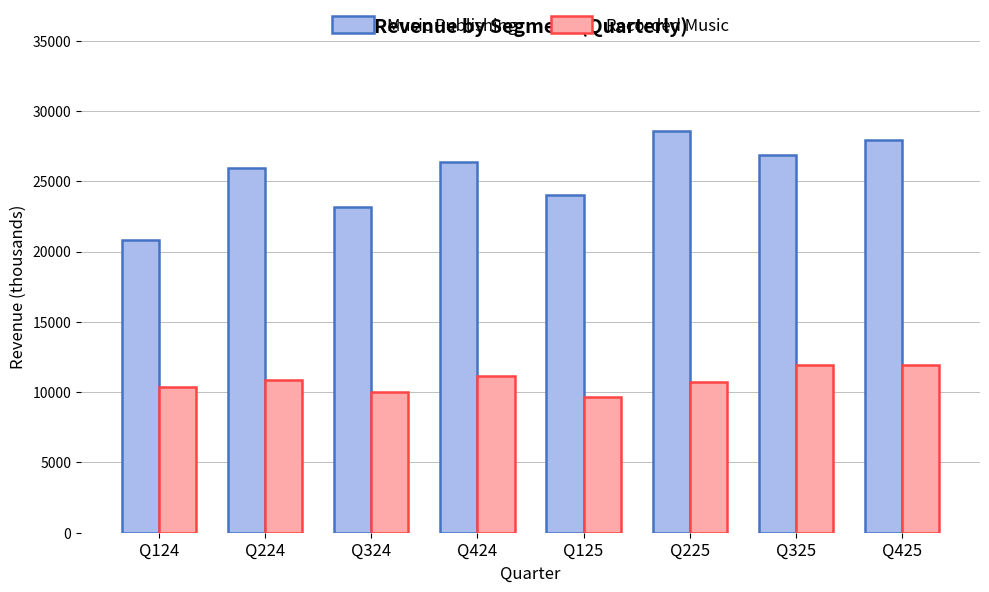

What value does the Recorded Music series have at Q225?

10693